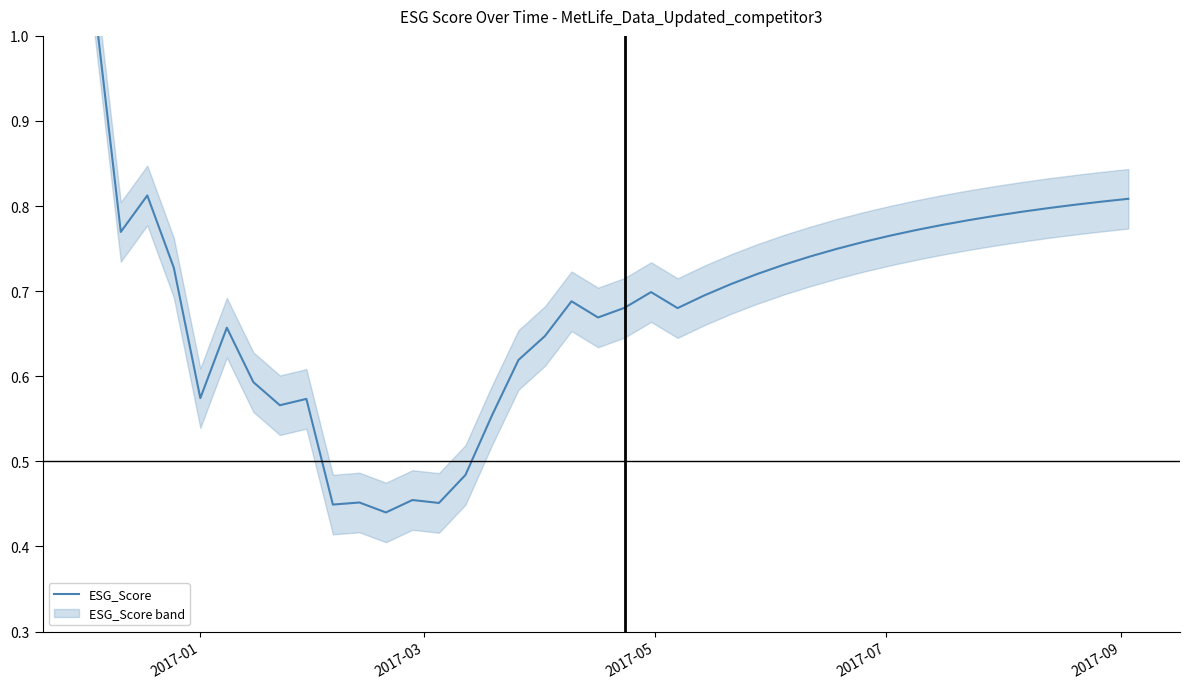

What is the difference between the maximum and second lowest values?

0.6